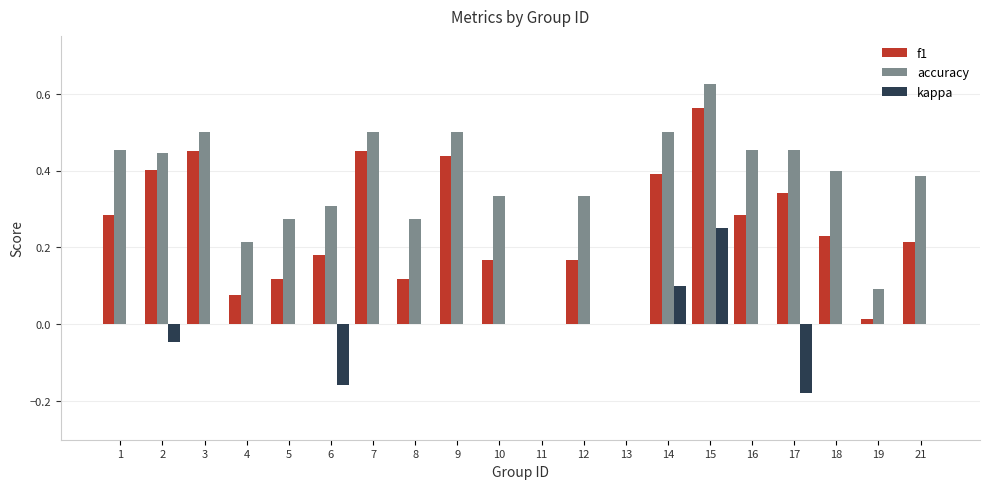

What are all the series names shown in the legend?

f1, accuracy, kappa